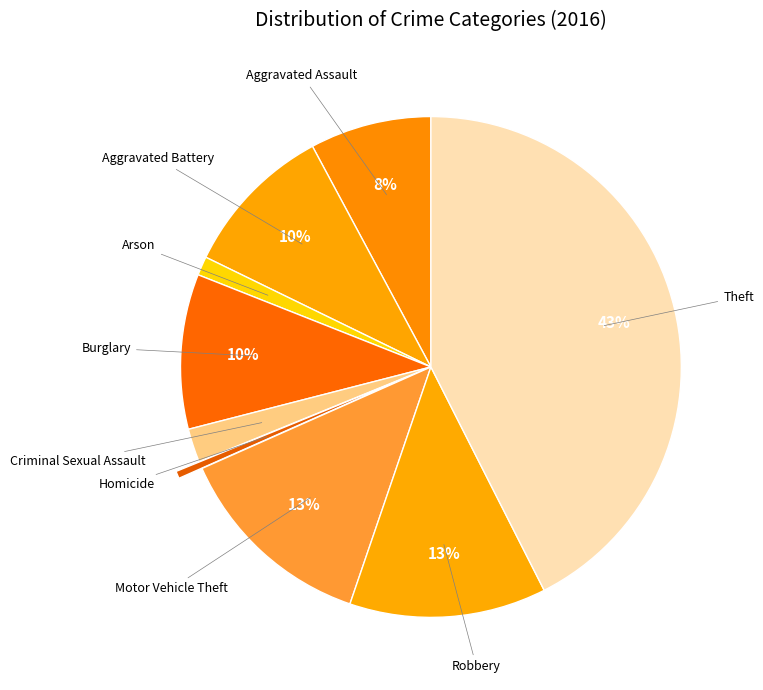

Count the number of slices in the pie.

9